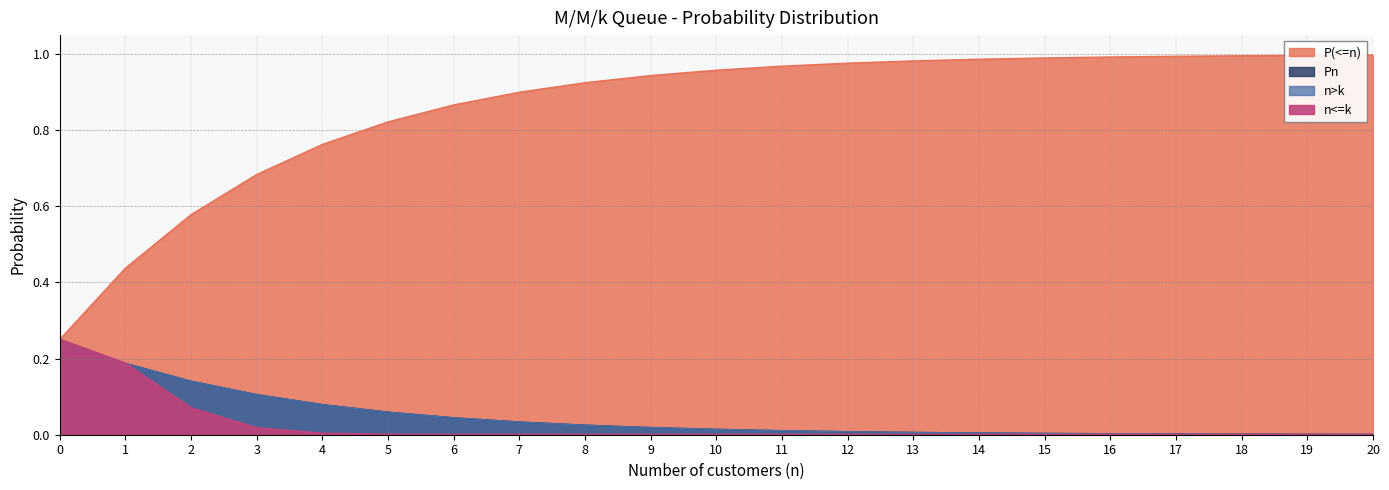

Which series has the largest total across all categories?

P(<=n)